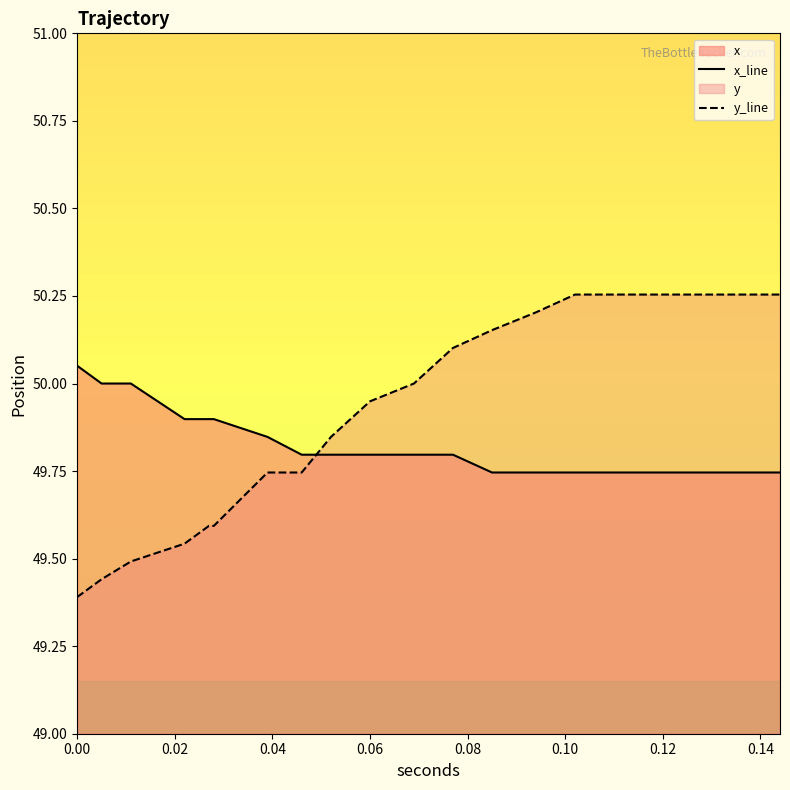

What is the sum of the x values at 0.094 and 0.128?

99.5